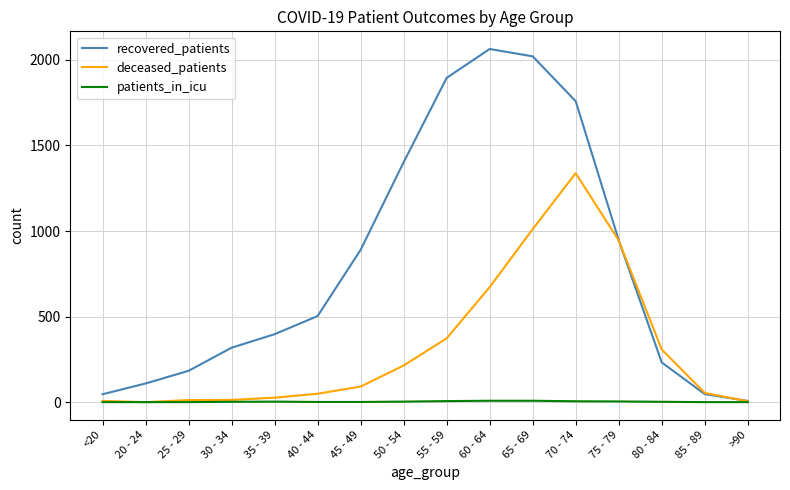

At which category is the sum across all series the highest?

70 - 74